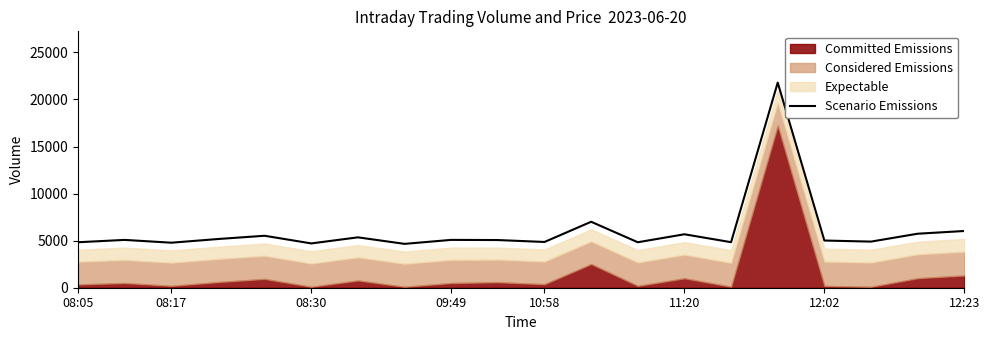

What is the highest value of the Scenario Emissions series?

21793.0